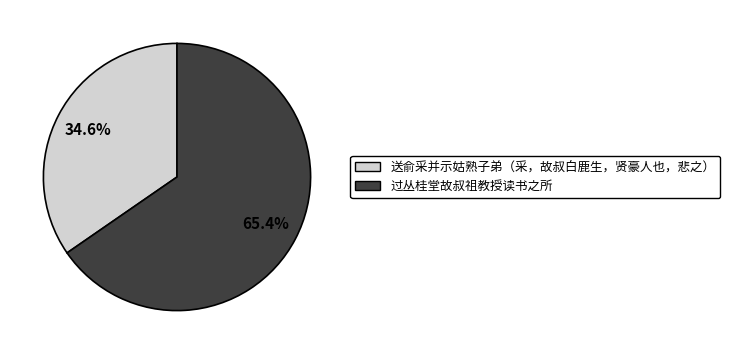

Which category accounts for the majority?

过丛桂堂故叔祖教授读书之所